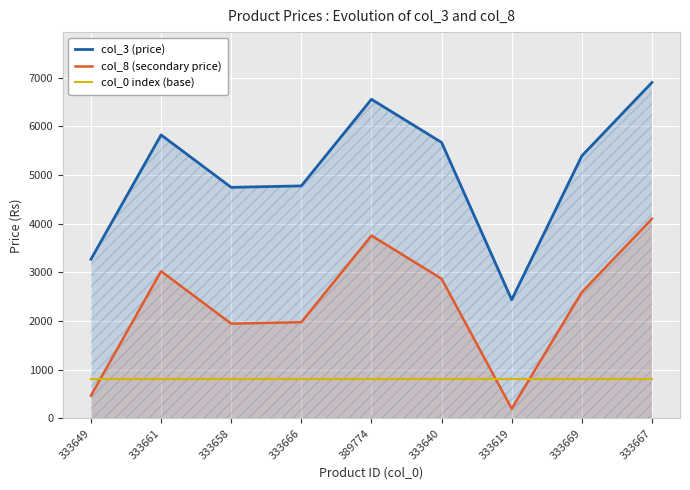

In col_8 (secondary price), how many points are higher than both neighbors (excluding endpoints)?

2